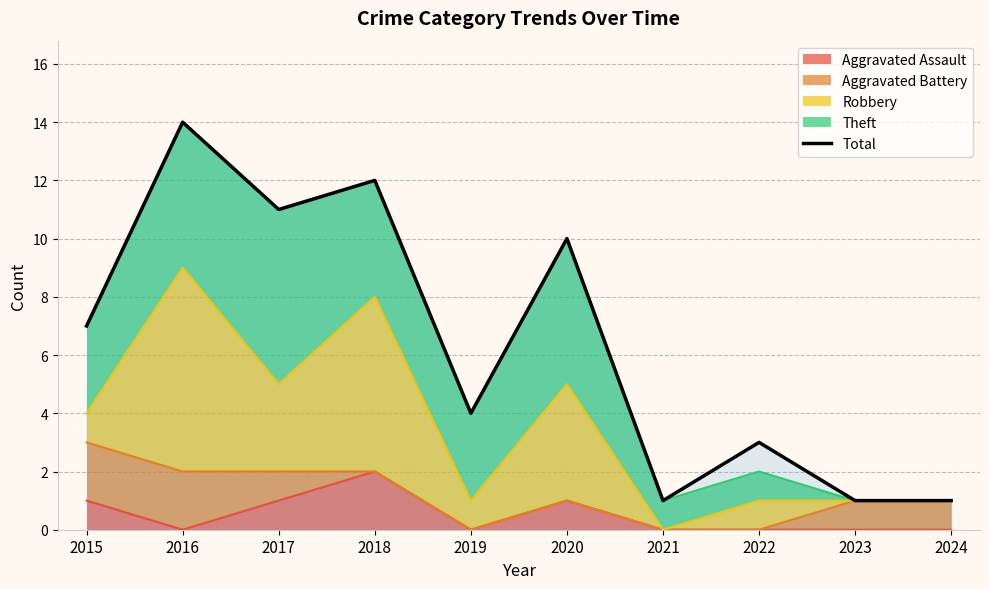

Rank the categories by value from lowest to highest.

2021, 2023, 2024, 2022, 2019, 2015, 2020, 2017, 2018, 2016